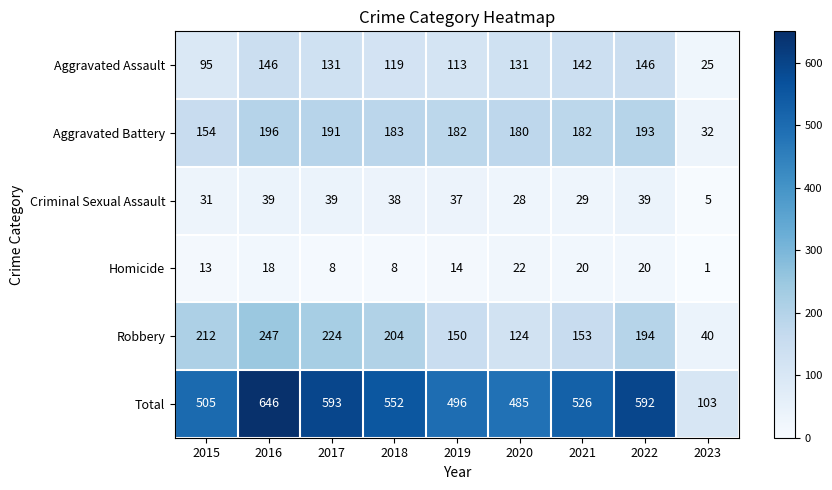

At which label does Total first exceed 526?

2016